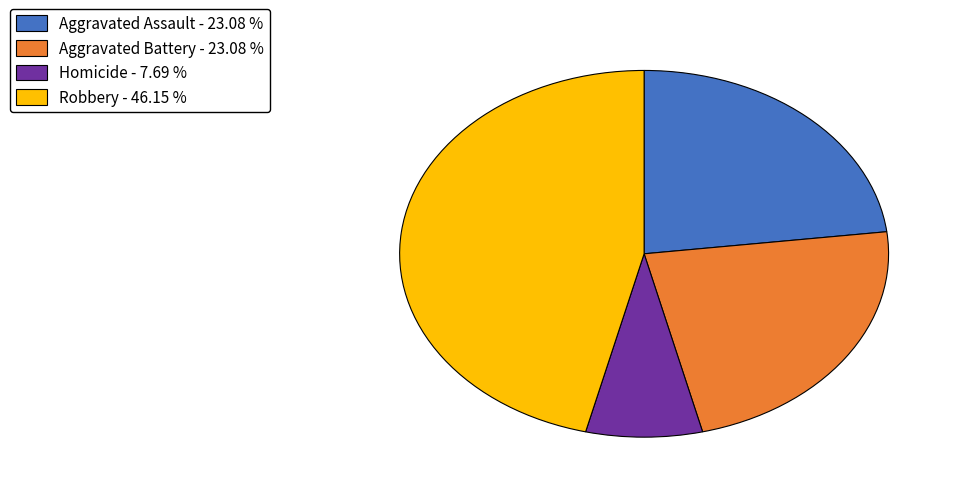

What is the smallest slice in the pie chart?

Homicide - 7.69 %